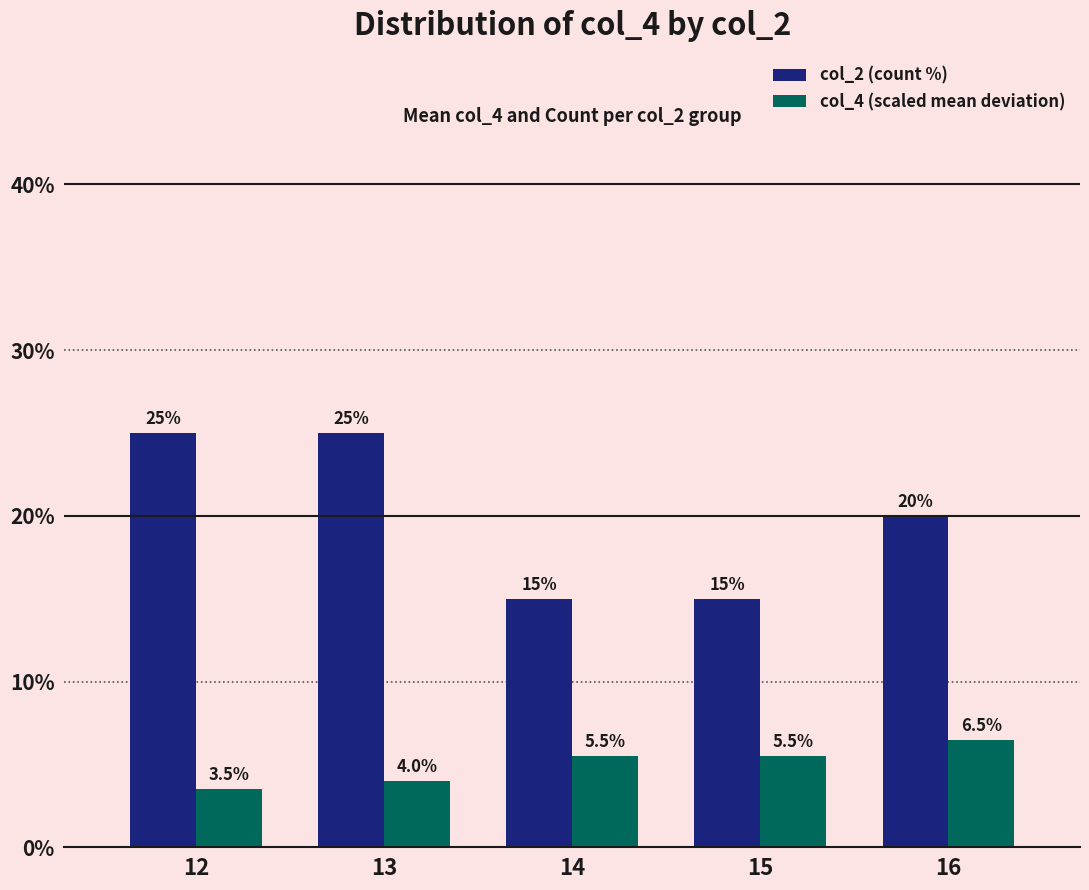

Rank the series by their maximum value, from highest to lowest.

col_2 (count %), col_4 (scaled mean deviation)